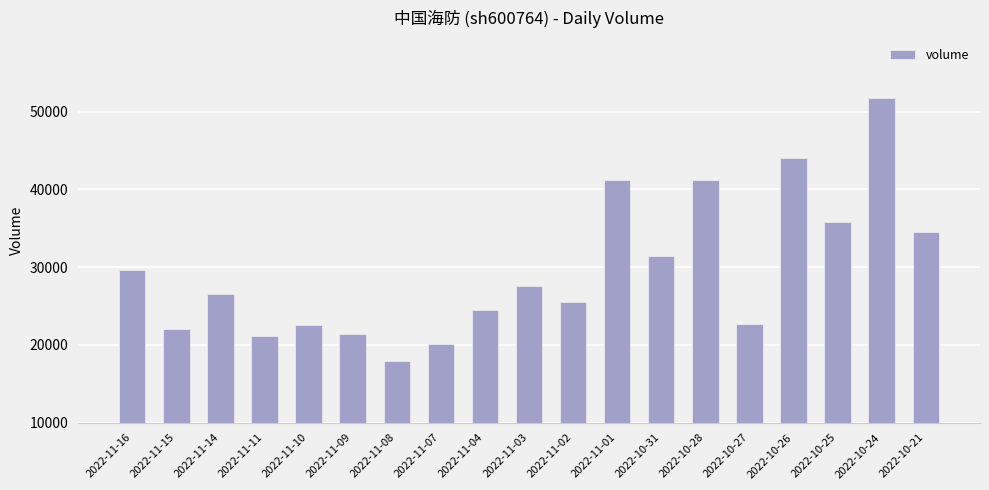

The chart shows a value of 27559 at 2022-11-03. True or false?

True